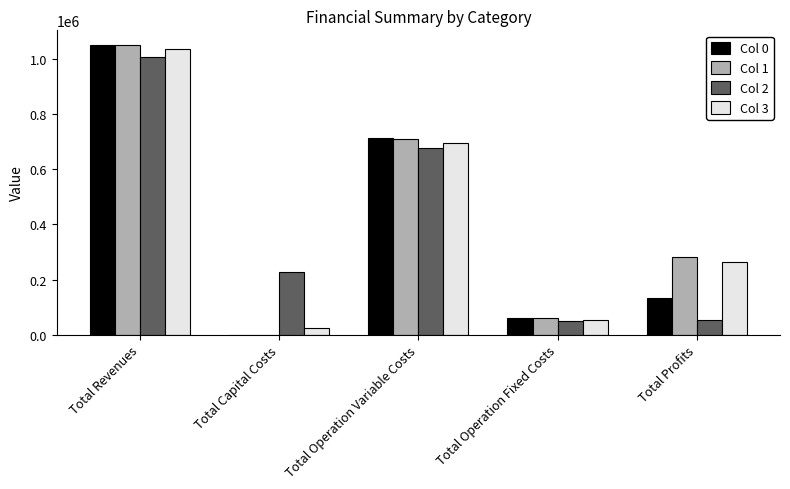

What is the total value across all series at Total Capital Costs?

252000.0